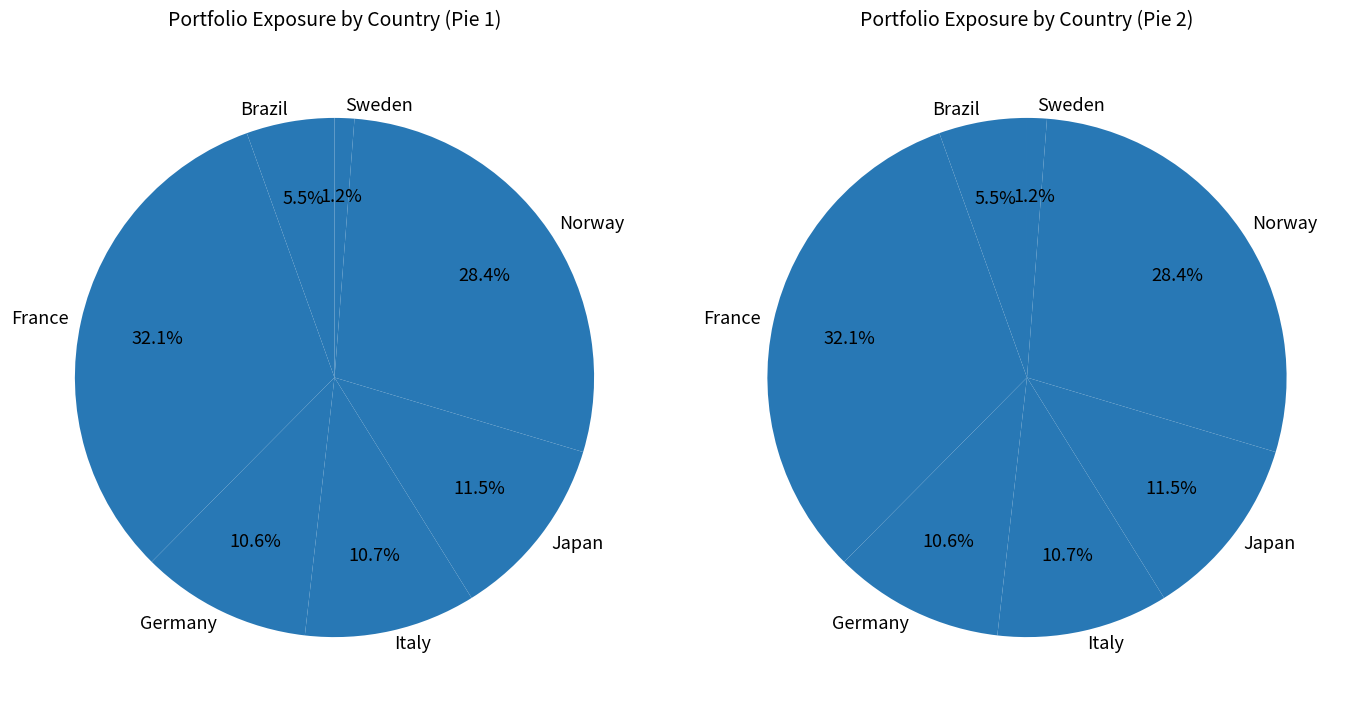

What is the ratio of the value at Sweden to the value at Italy?

0.1